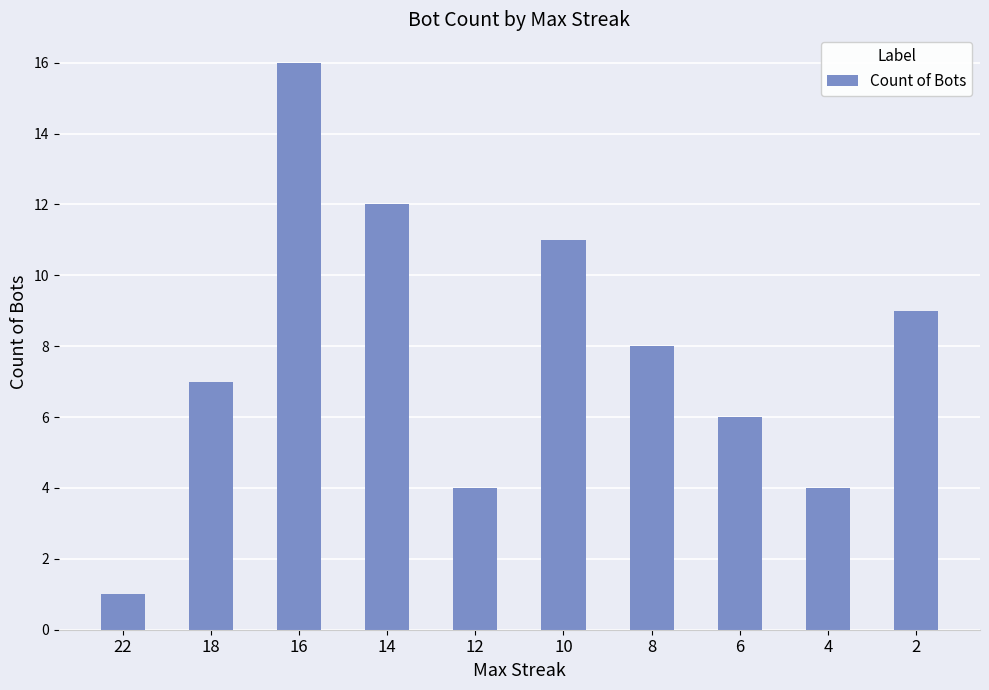

What is the difference between the maximum and minimum values?

15